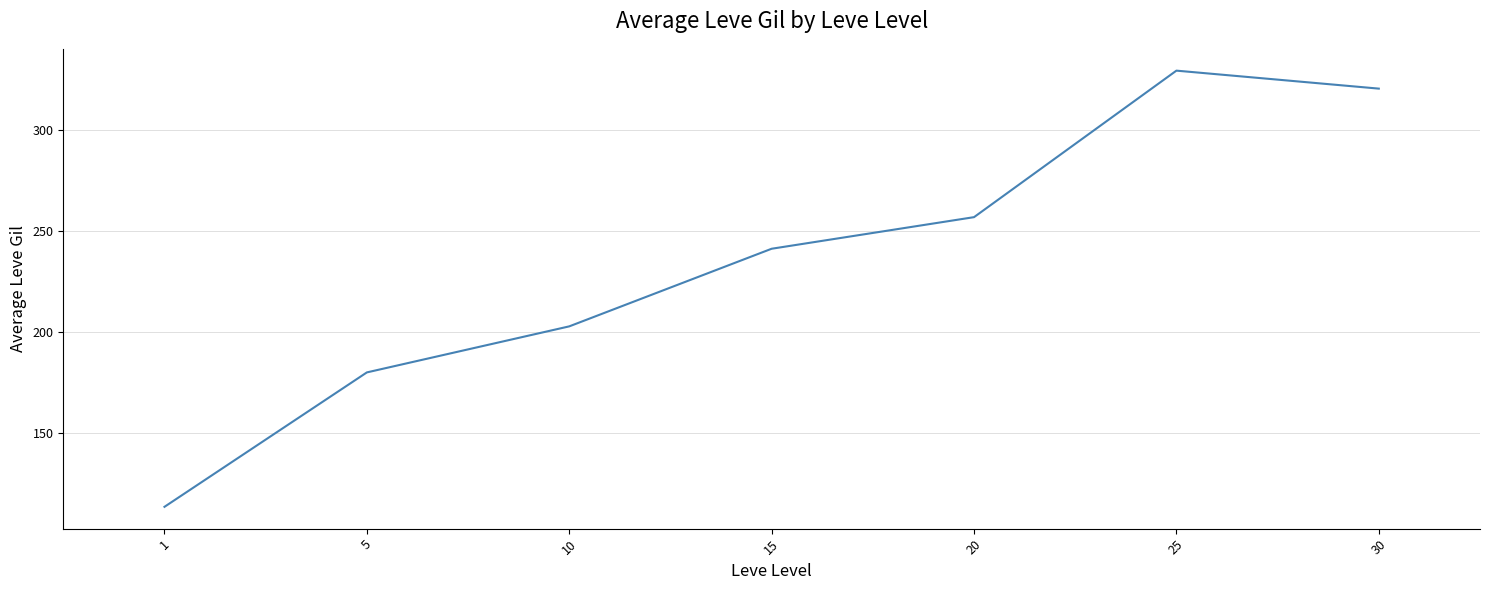

Approximately how many times larger is the value at 1 compared to 10?

0.6